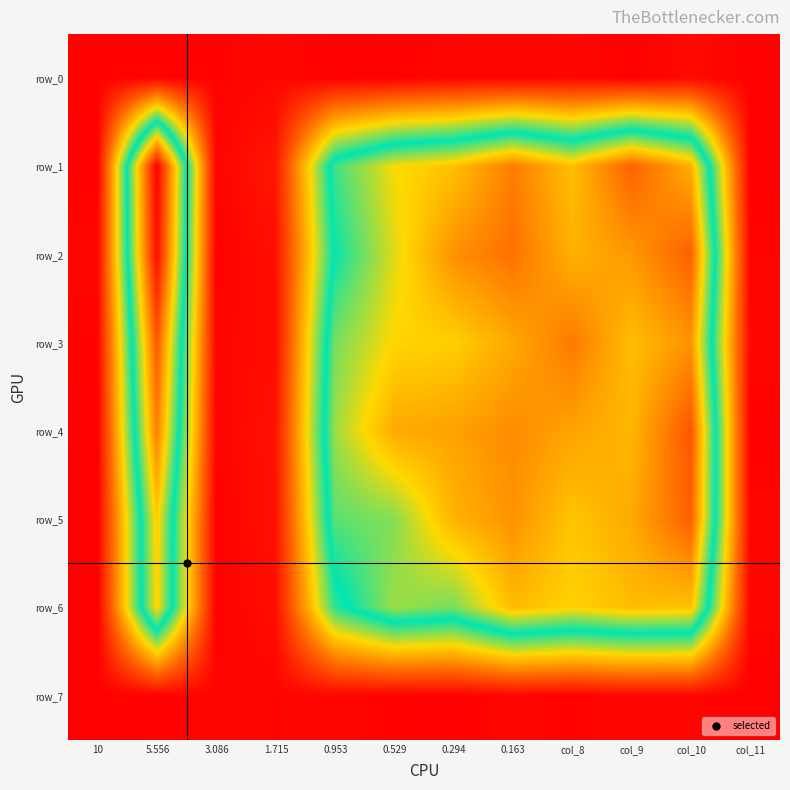

What is the greatest value displayed?

0.4